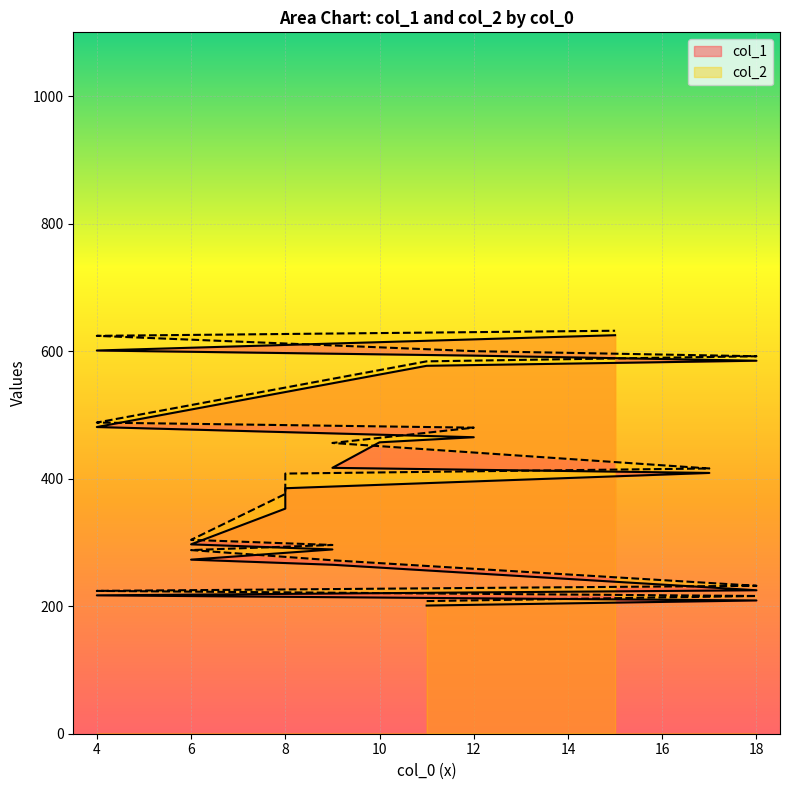

Rank the series at 4 from lowest to highest value.

col_1, col_2